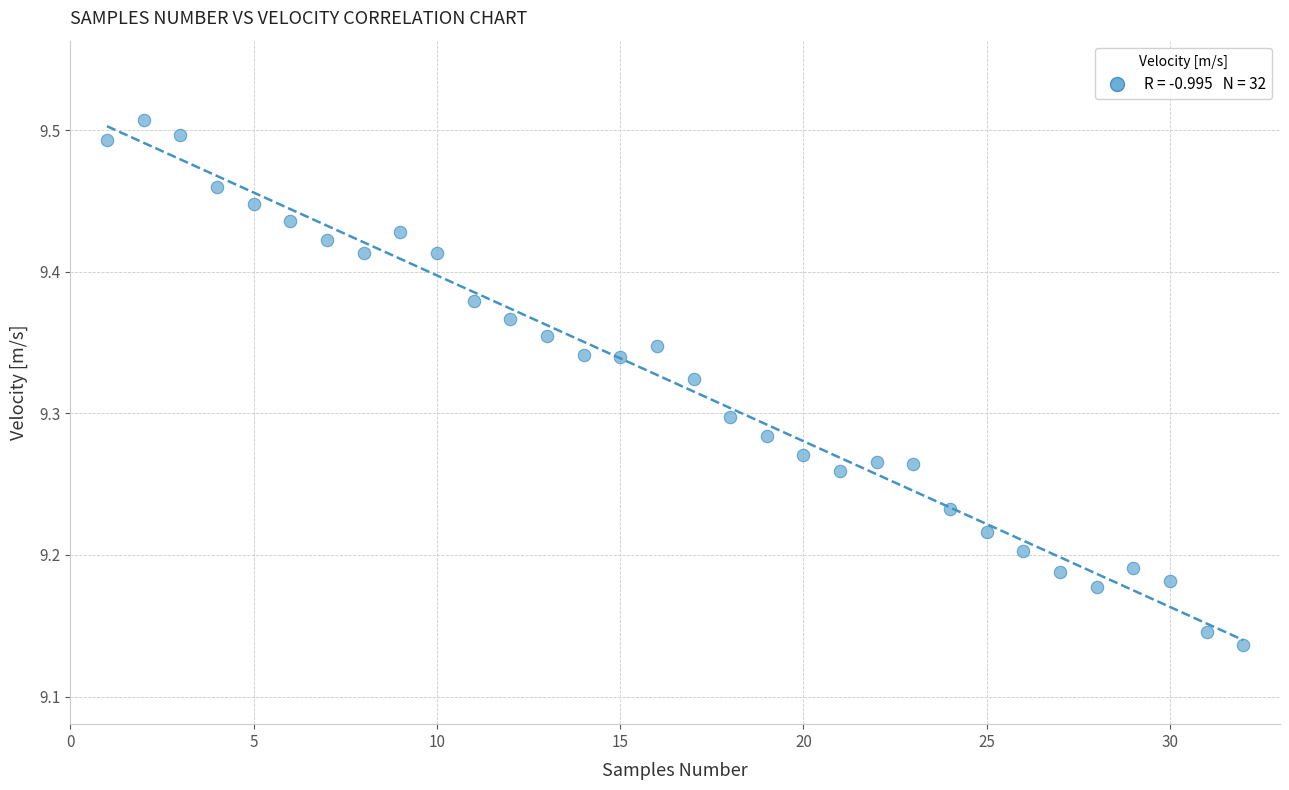

What is the range of Y values (max minus min)?

0.4